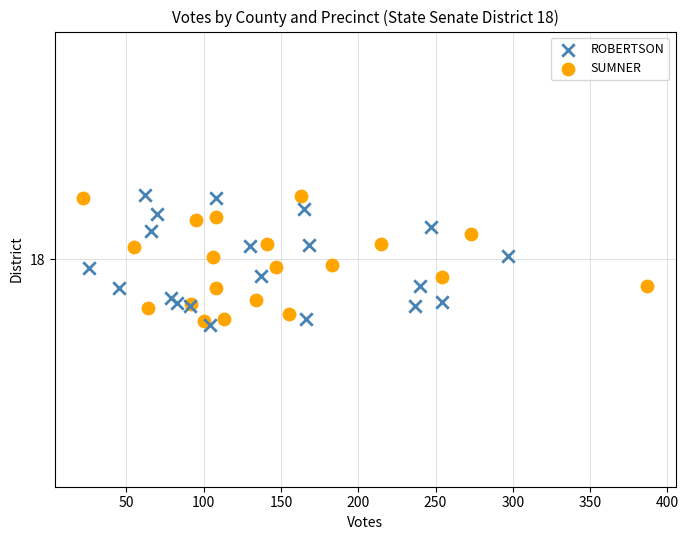

What are all the series names shown in the legend?

ROBERTSON, SUMNER